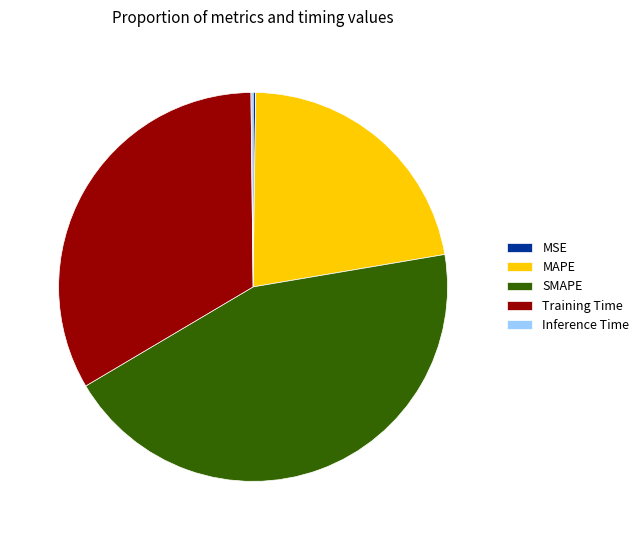

What is the largest slice in the pie chart?

SMAPE